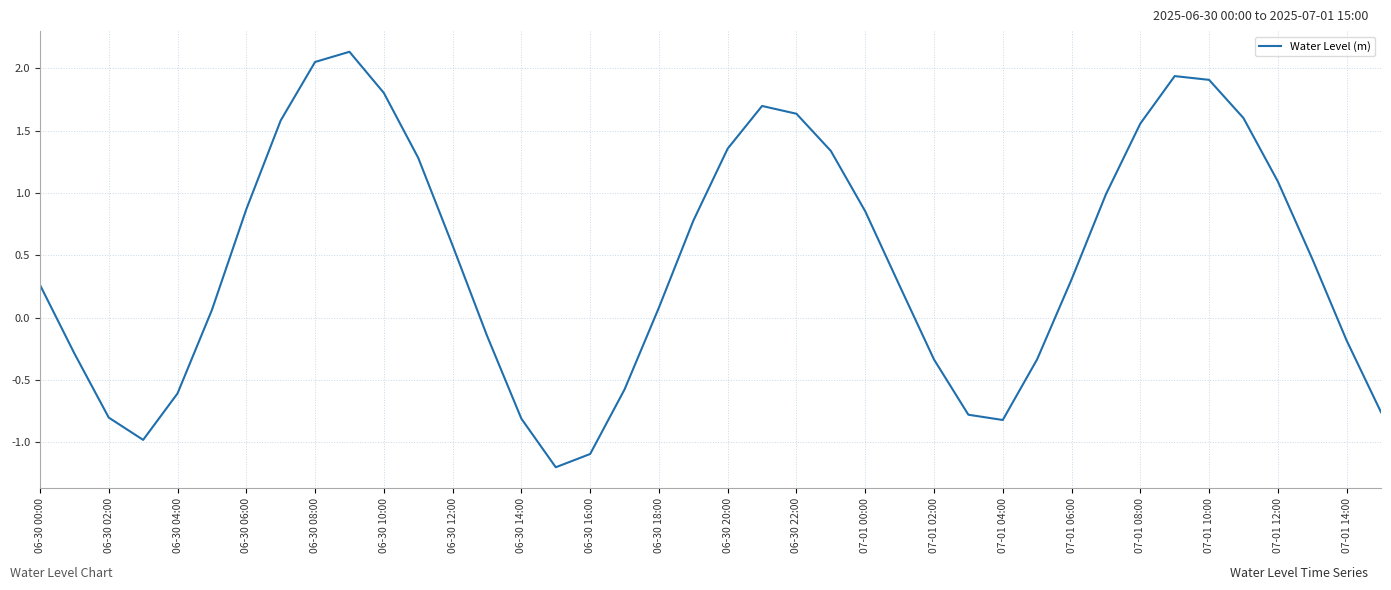

What is the difference between the maximum and minimum values?

3.3